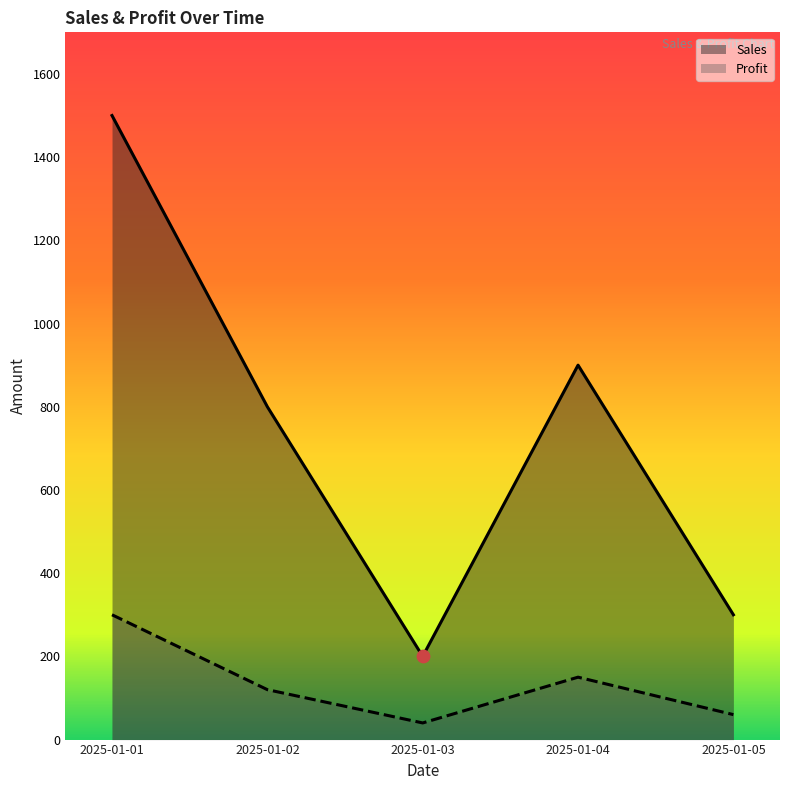

Which series contains the highest Y value?

Sales